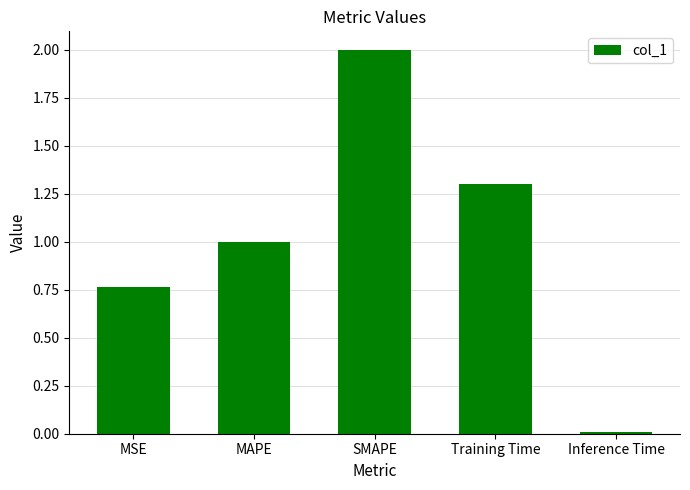

What is the difference between the values at Training Time and SMAPE?

0.7